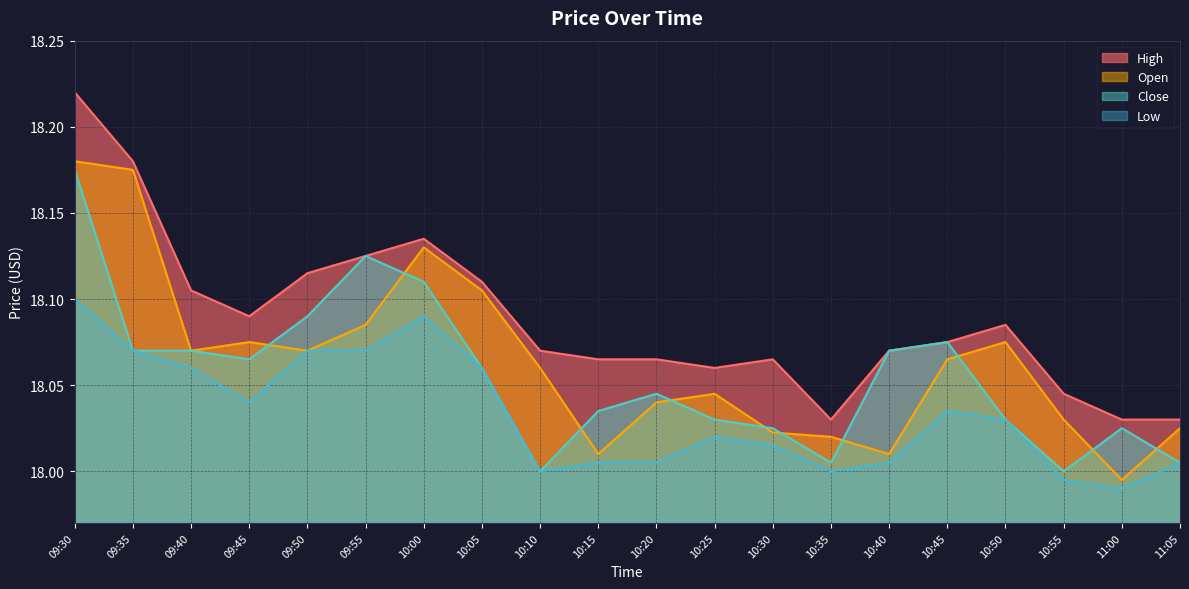

Between 10:35 and 10:40, which is larger?

10:40